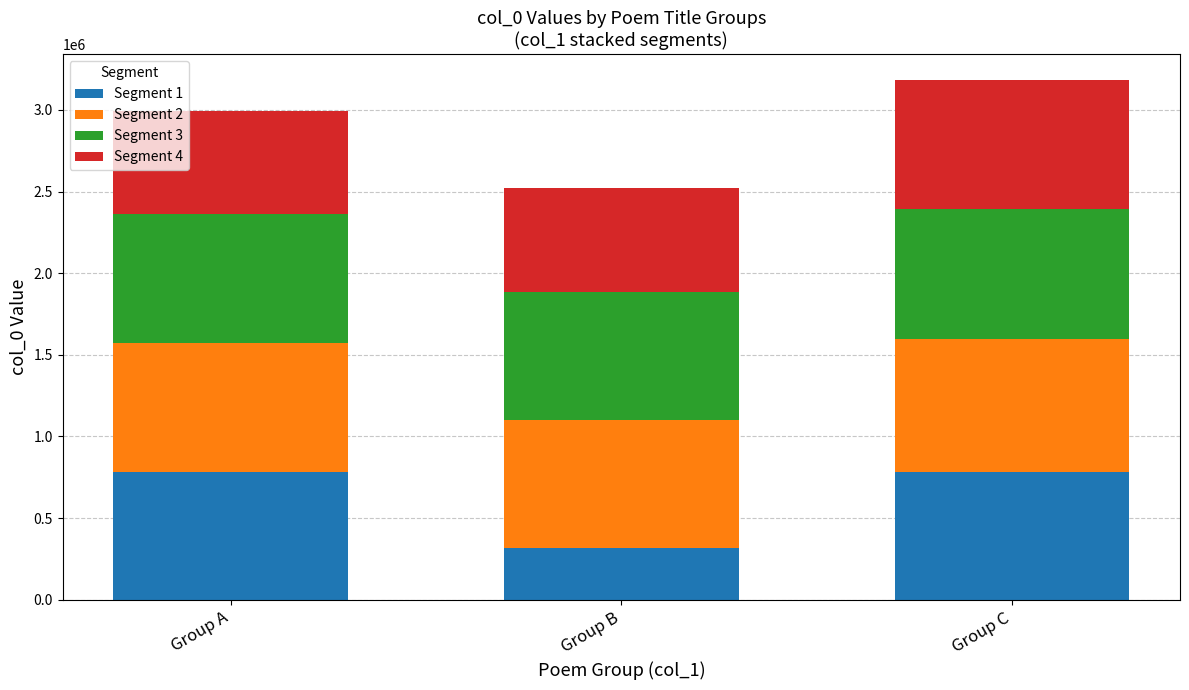

What is the total value across all series at Group C?

3183681